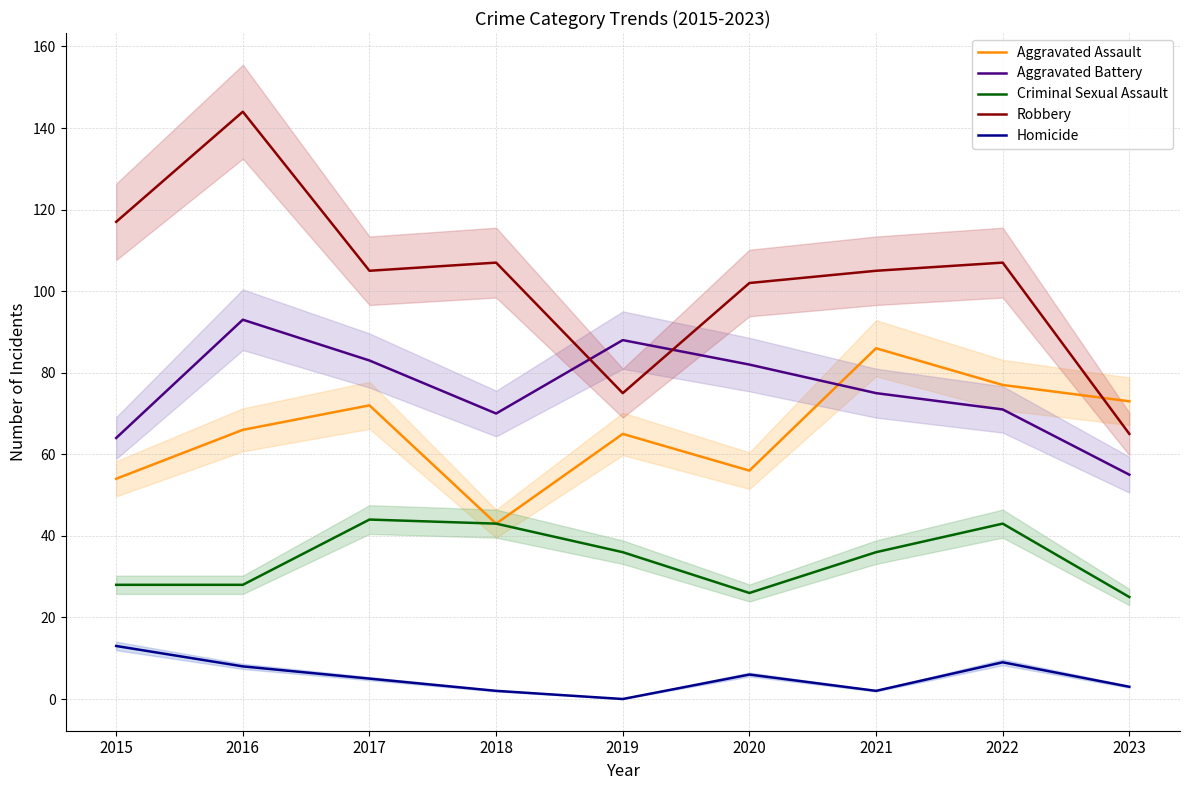

How many values in the Homicide series exceed 5?

4